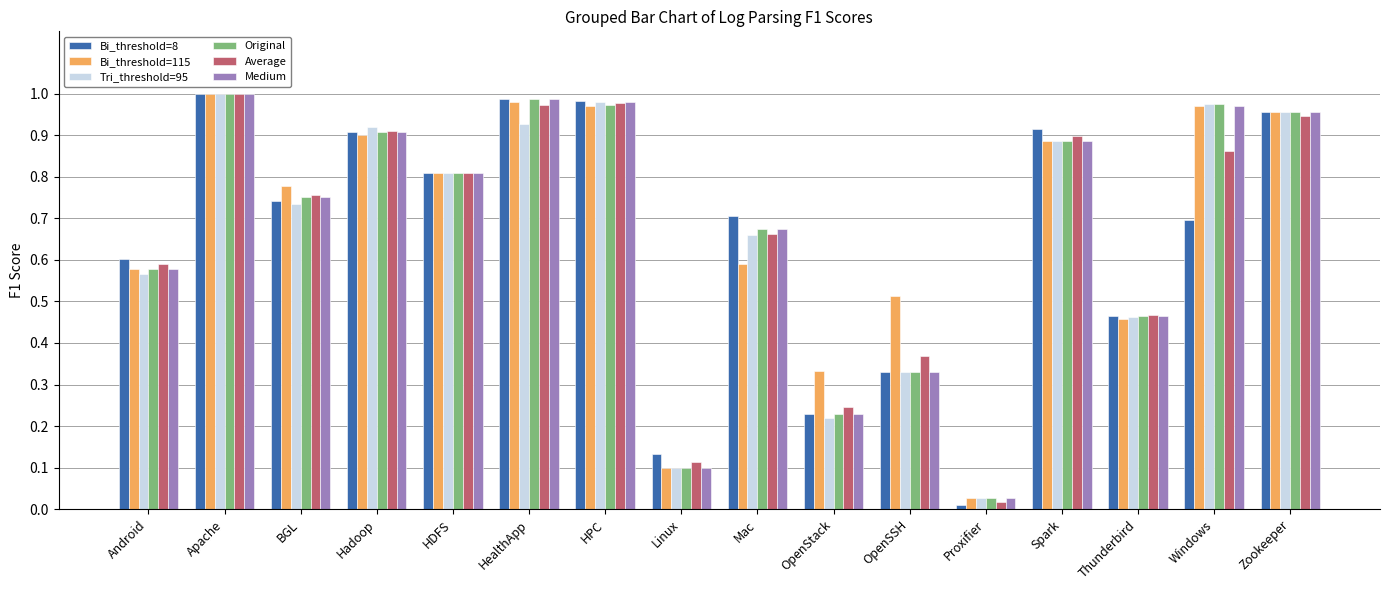

At which category does the chart reach its minimum across all series?

Proxifier